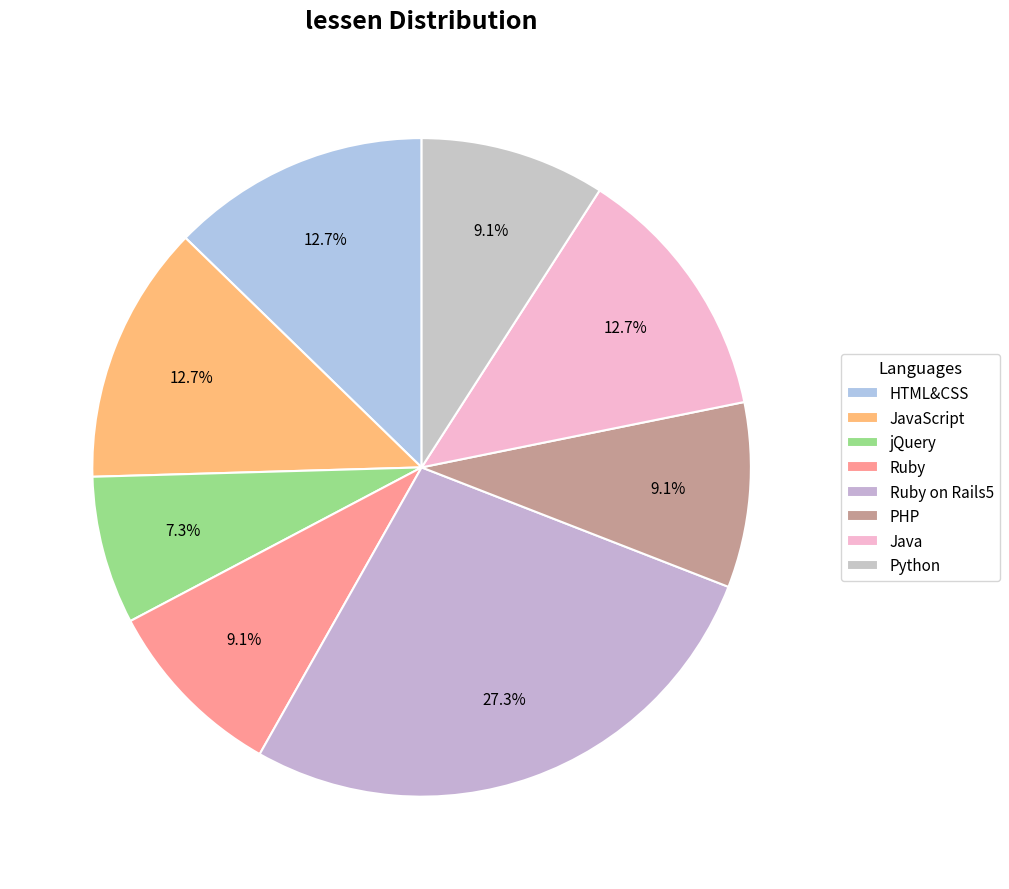

Which has a higher value, Python or Ruby on Rails5?

Ruby on Rails5